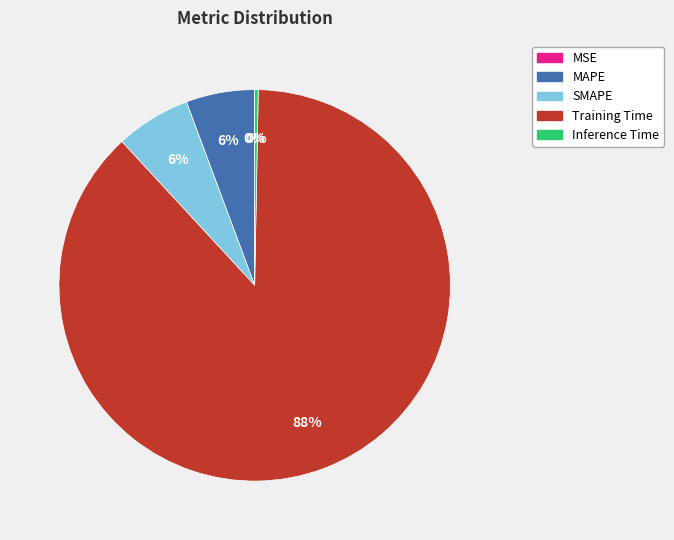

Is it true that SMAPE is 15% of the pie?

False